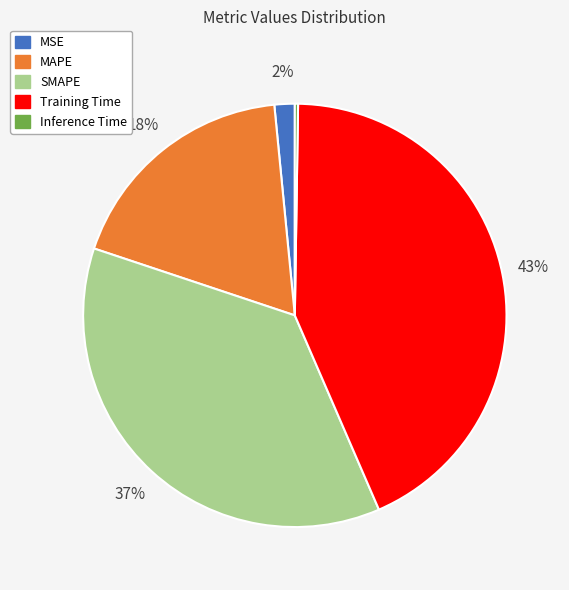

To the nearest percent, what percentage of the pie is Training Time?

43%